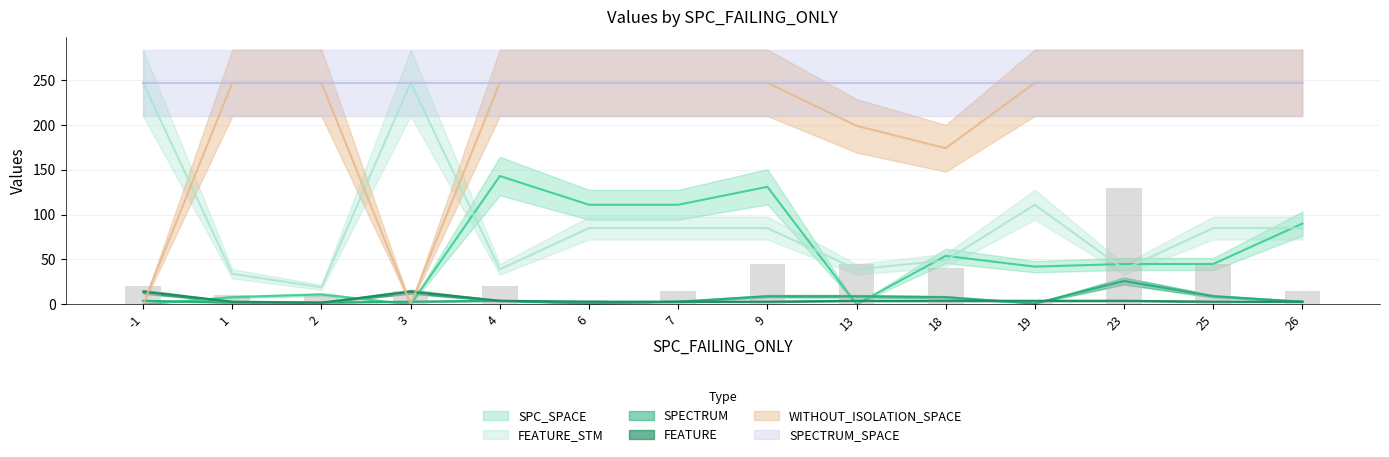

The FEATURE_STM series shows 39 at 23. True or false?

True